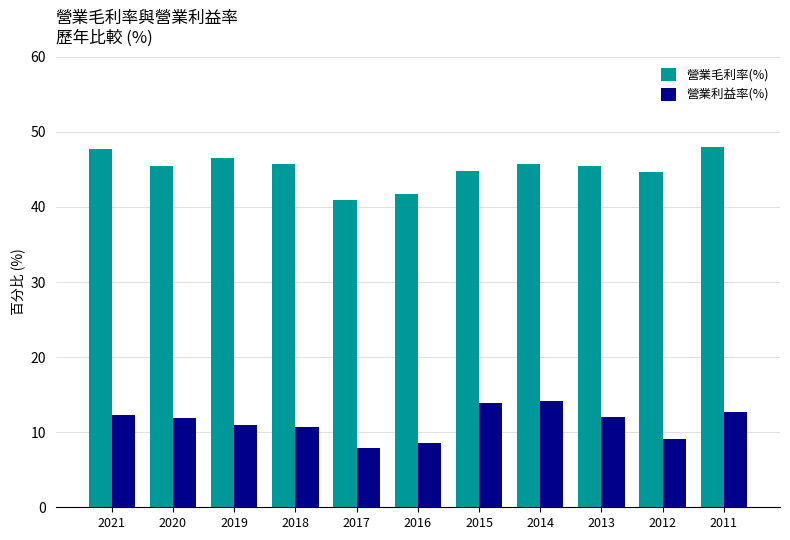

Which series changed the most between 2016 and 2014?

營業利益率(%)